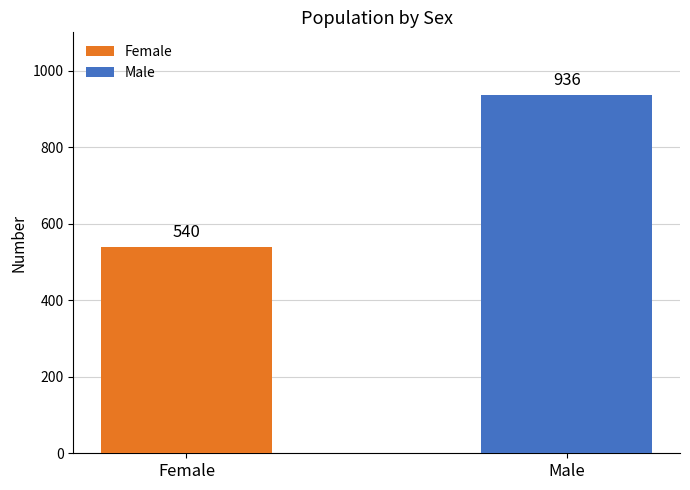

Which series has the largest range (max minus min)?

Female